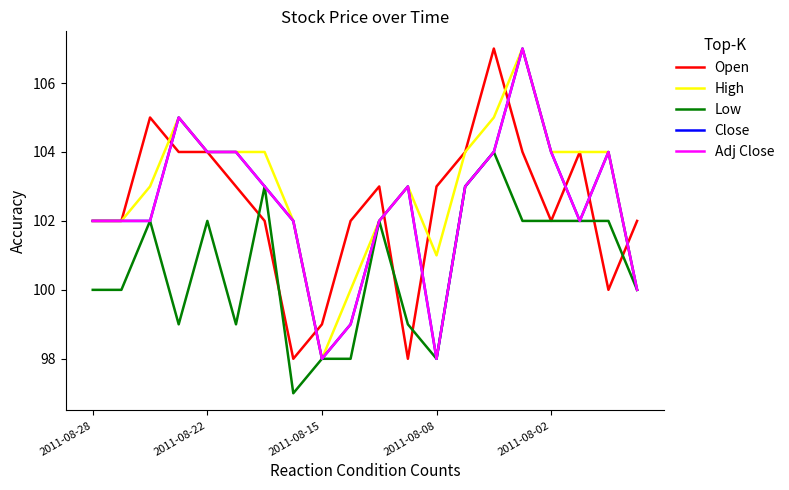

What is the difference between the maximum and minimum values in the High series?

9